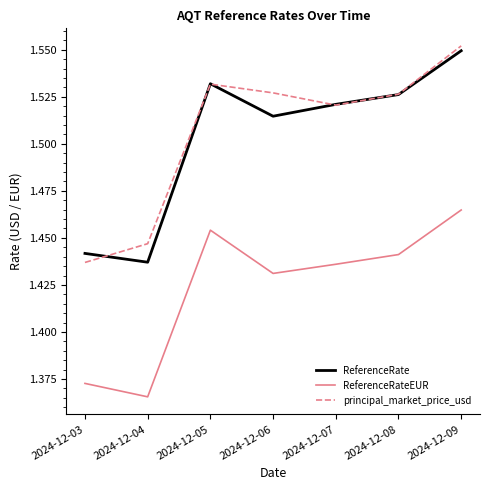

Which category has the highest value across all series?

2024-12-09